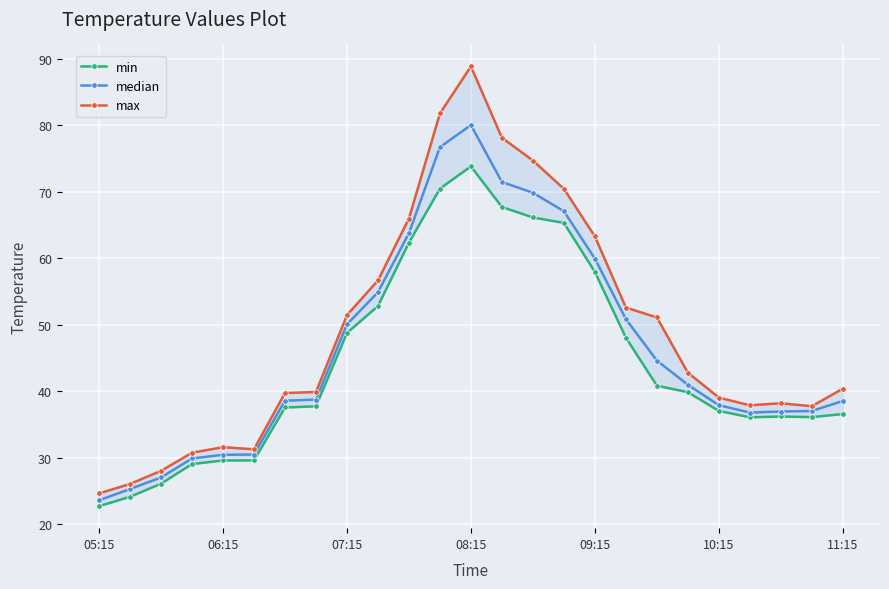

Is this an area chart (filled region under the line)?

No